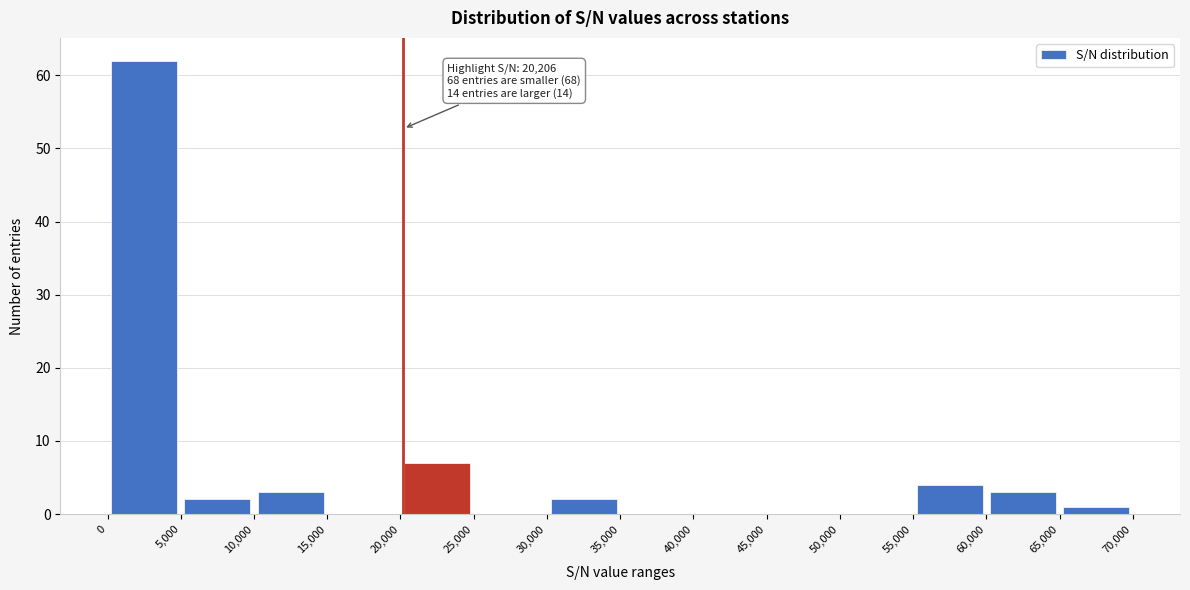

Which range on the x-axis has the tallest bar?

0 to 5,000